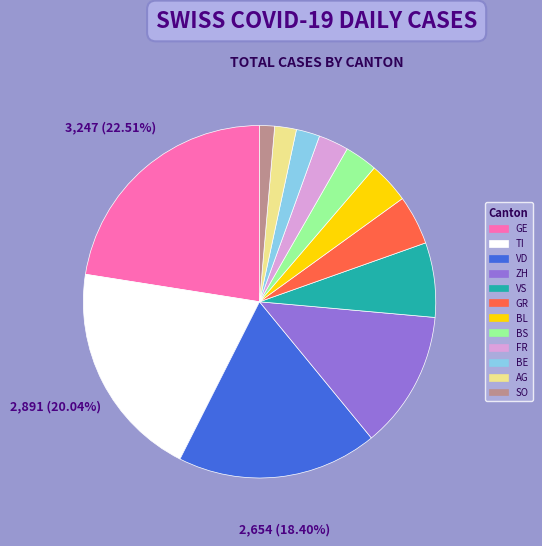

Is there any slice that represents more than half of the pie?

No